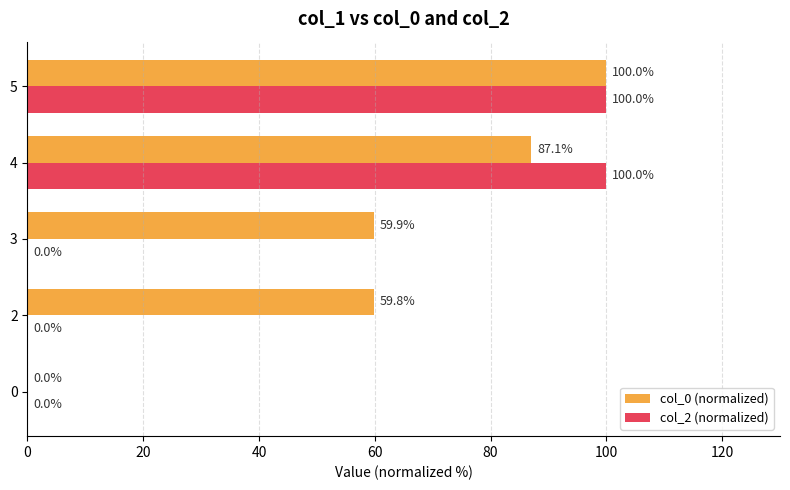

At which category is the sum across all series the highest?

5